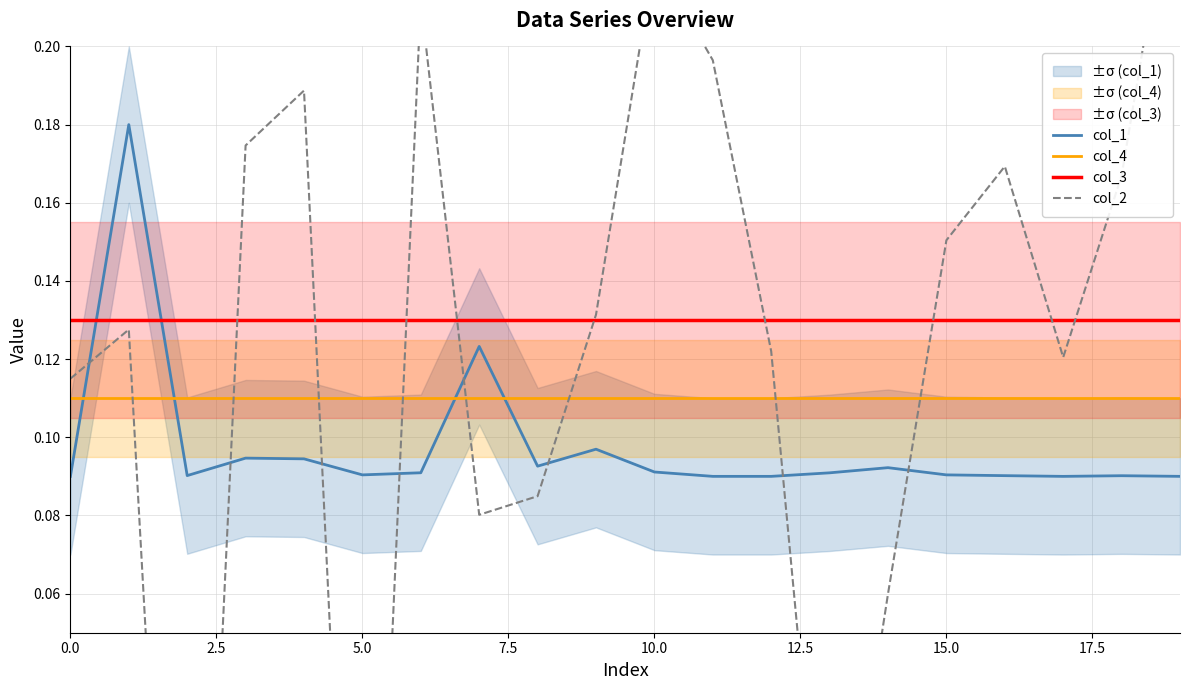

True or false: col_1 and col_3 intersect in this chart.

True